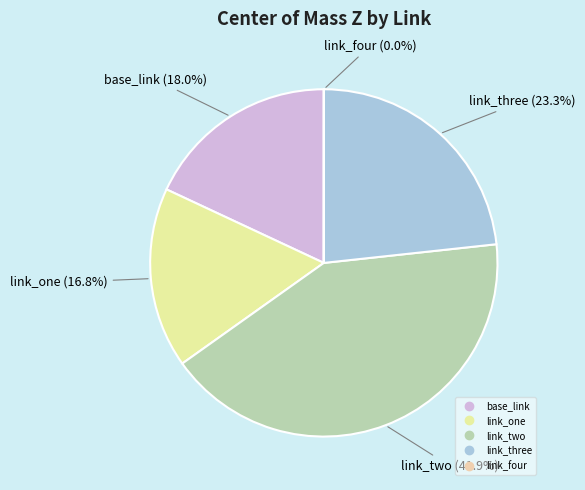

True or false: link_three accounts for 23% of the total.

True